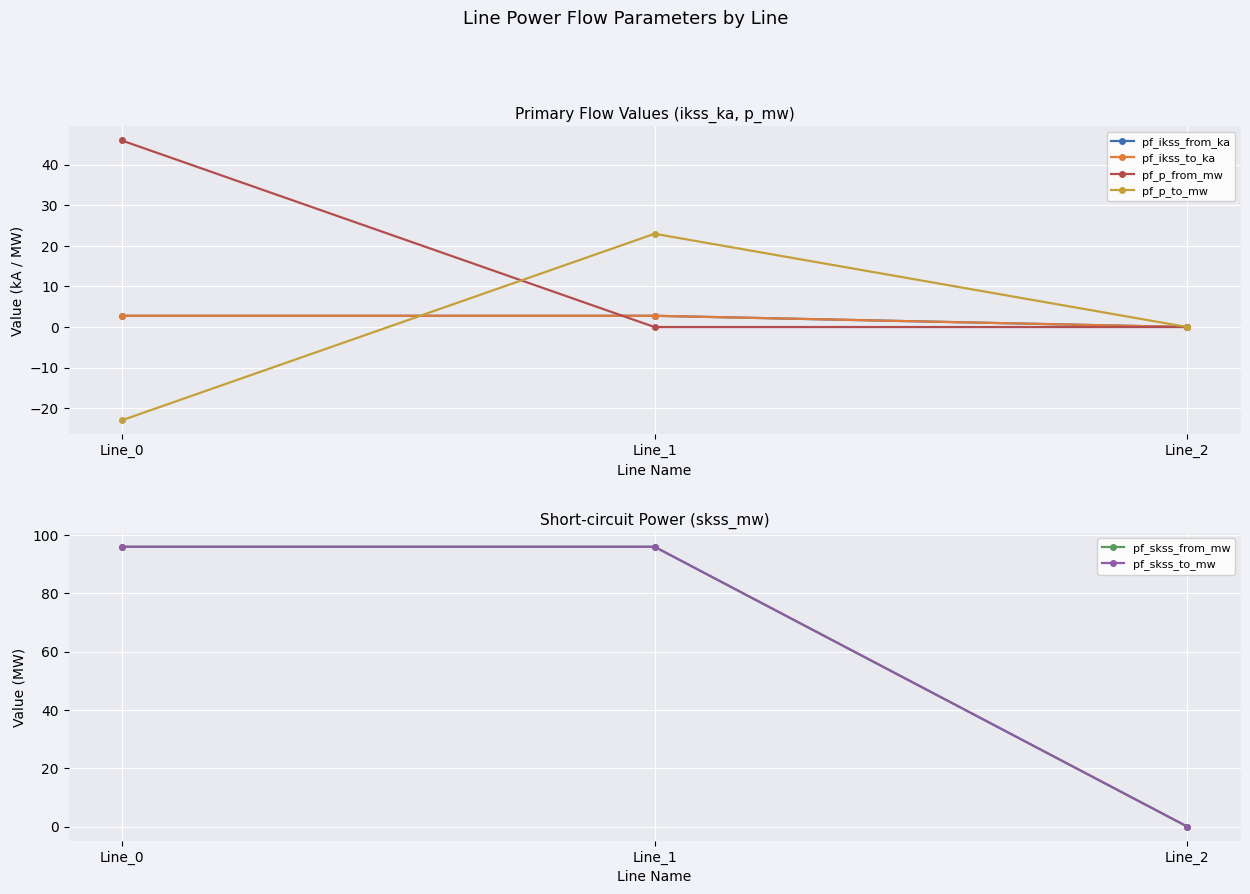

The pf_skss_from_mw series shows 95.9 at Line_1. True or false?

True